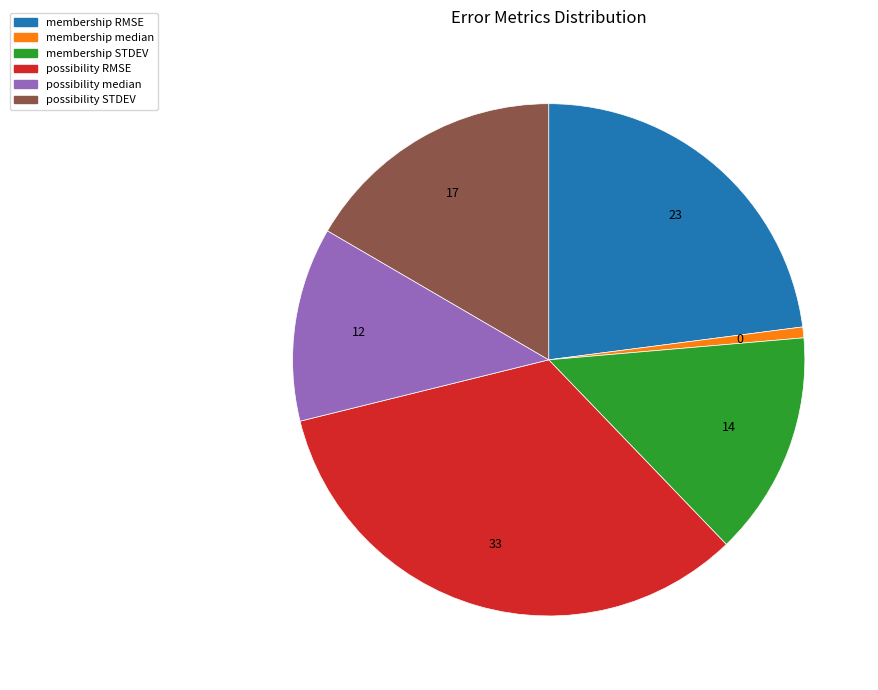

Do membership median and membership STDEV together represent more than half of the pie?

No